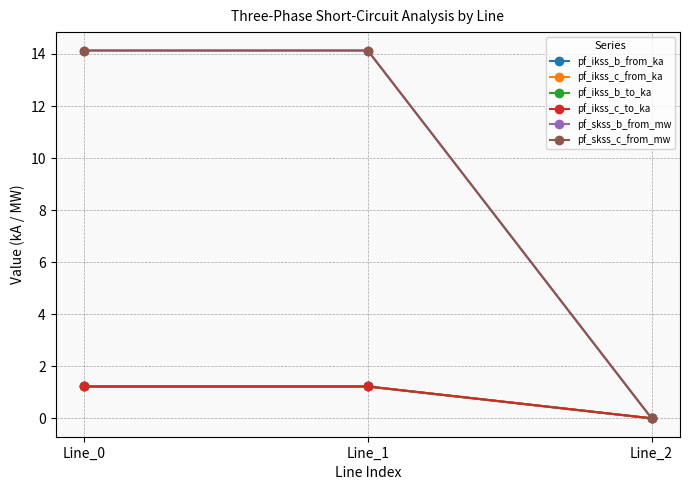

Reading left to right, extract all data points from this chart.

pf_ikss_b_from_ka: 1.2	1.2	0.0
pf_ikss_c_from_ka: 1.2	1.2	0.0
pf_ikss_b_to_ka: 1.2	1.2	0.0
pf_ikss_c_to_ka: 1.2	1.2	0.0
pf_skss_b_from_mw: 14.1	14.1	0.0
pf_skss_c_from_mw: 14.1	14.1	0.0